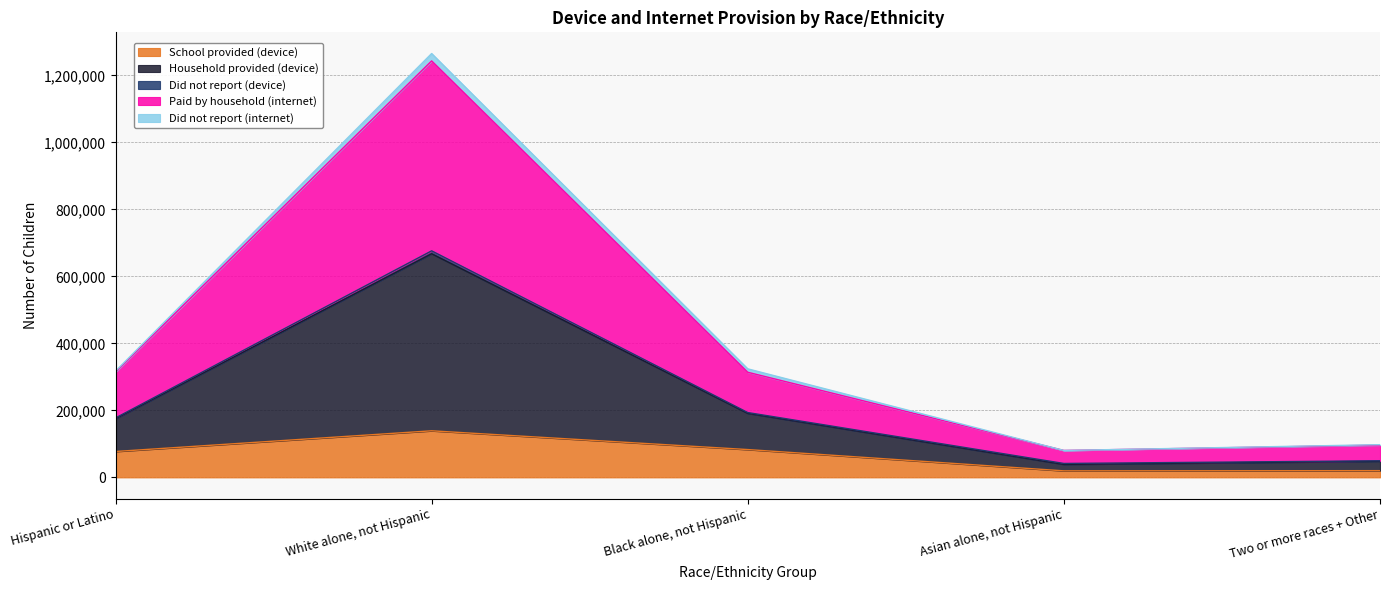

Which has a higher value, Hispanic or Latino or White alone, not Hispanic?

White alone, not Hispanic